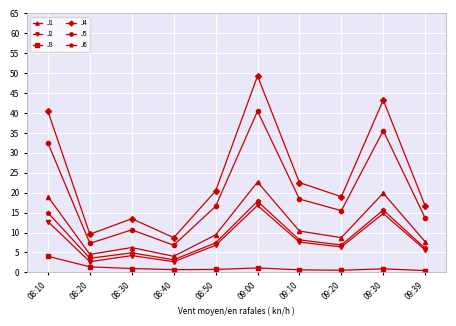

Which series changed the most between 09:20 and 09:30?

J4